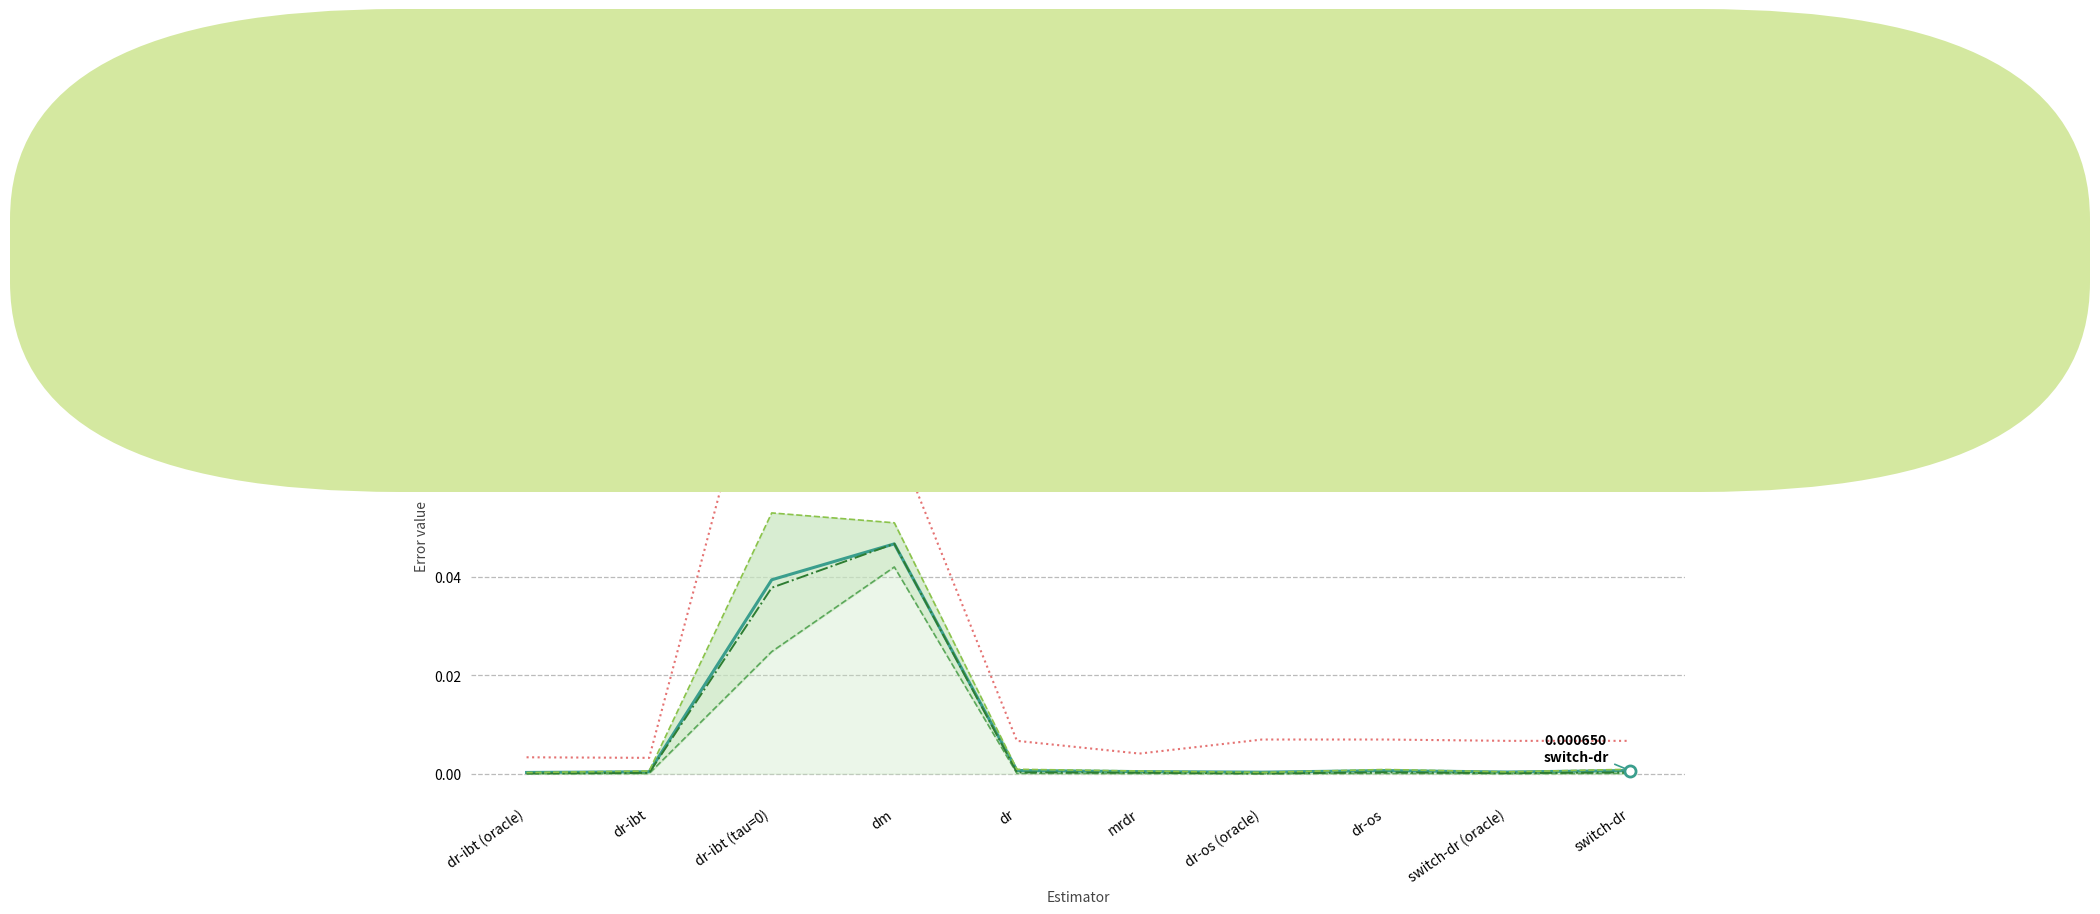

What is the label of the 7th point from the right?

dm